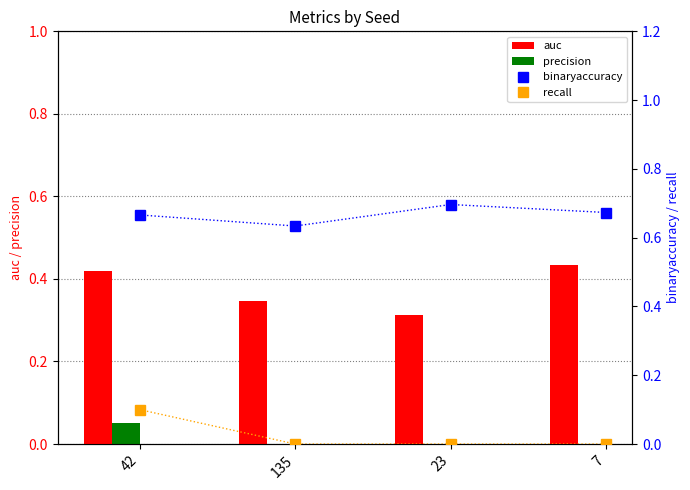

Reading left to right, transcribe all the data shown in this chart.

auc: 42=0.4	135=0.3	23=0.3	7=0.4
precision: 42=0.1	135=0.0	23=0.0	7=0.0
binaryaccuracy: 42=0.7	135=0.6	23=0.7	7=0.7
recall: 42=0.1	135=0.0	23=0.0	7=0.0